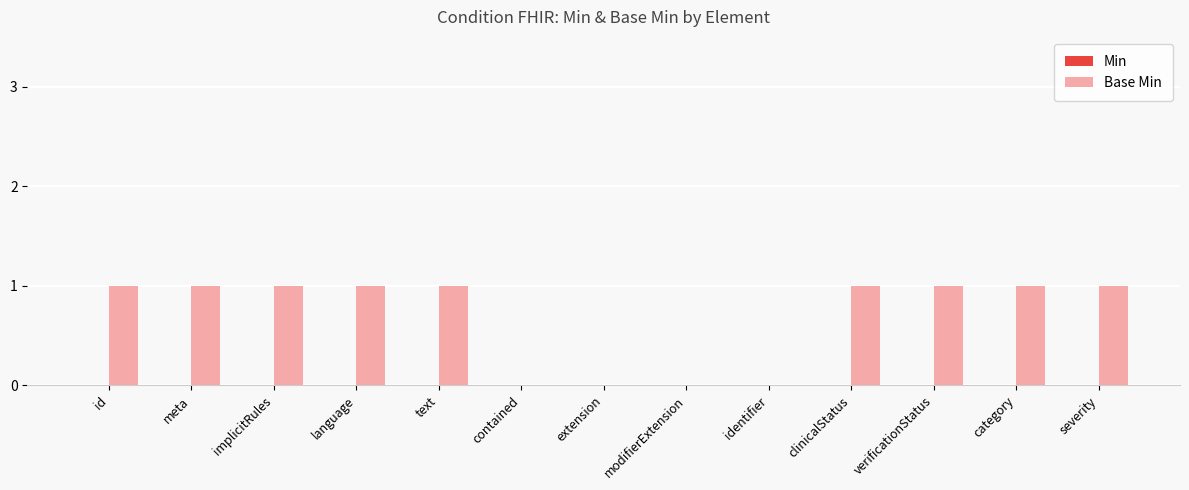

The value at category is 1. True or false?

True